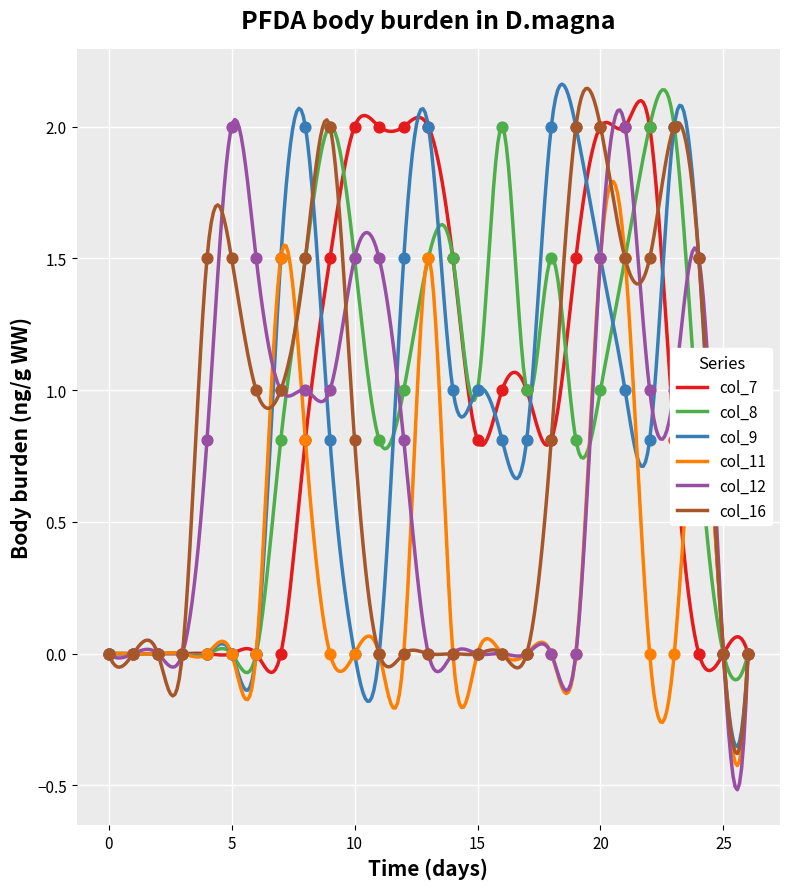

Which series reaches the minimum Y coordinate?

col_7